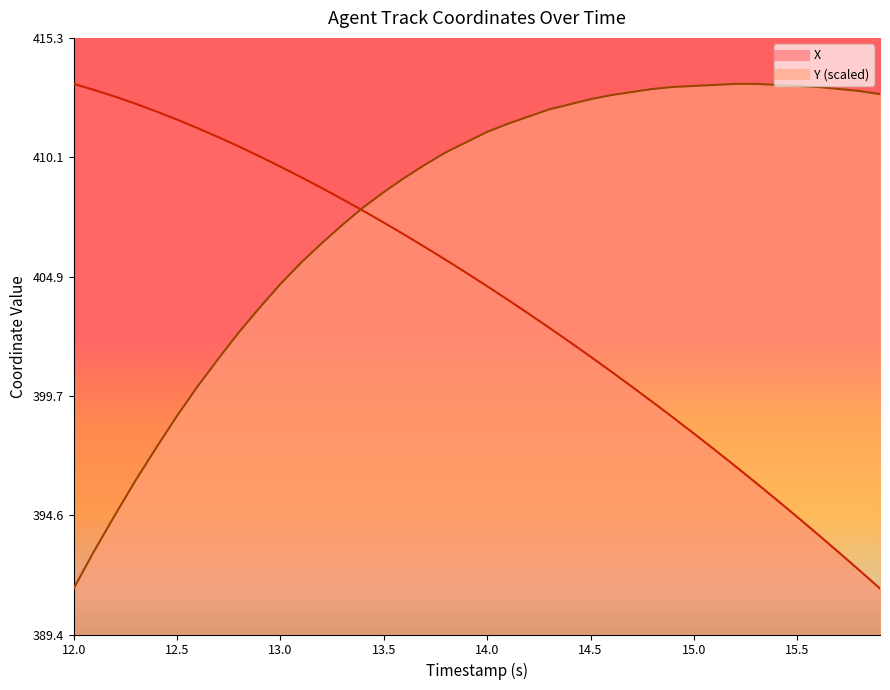

What is the spread (max minus min) of values at 12.0?

21.9